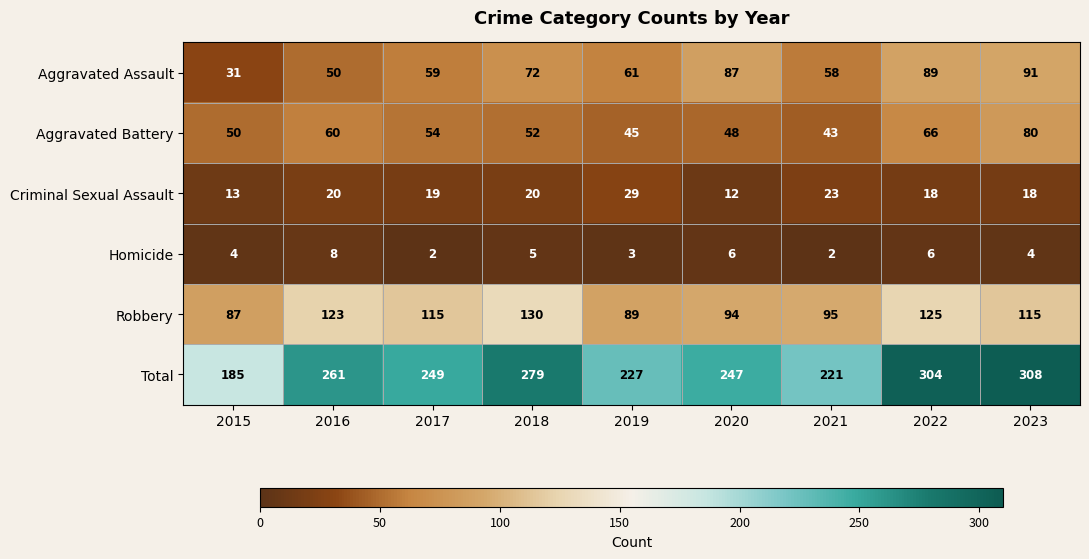

What is the approximate value of Total at 2015, to the nearest 50?

200